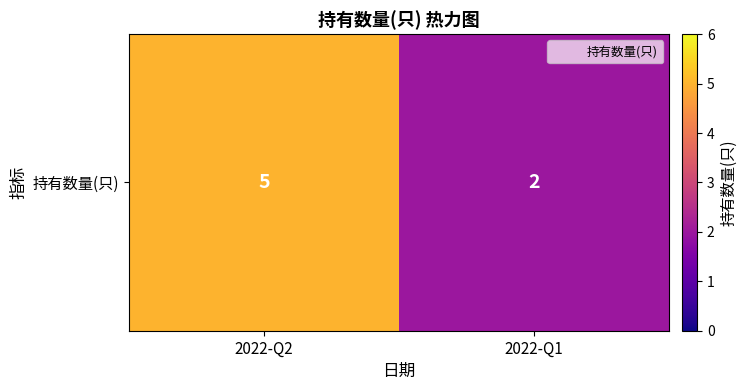

What is the change in value from 2022-Q2 to 2022-Q1?

-3